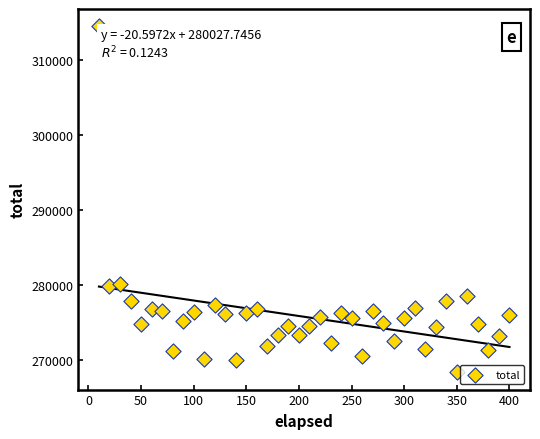

What is the range of Y values (max minus min)?

45987